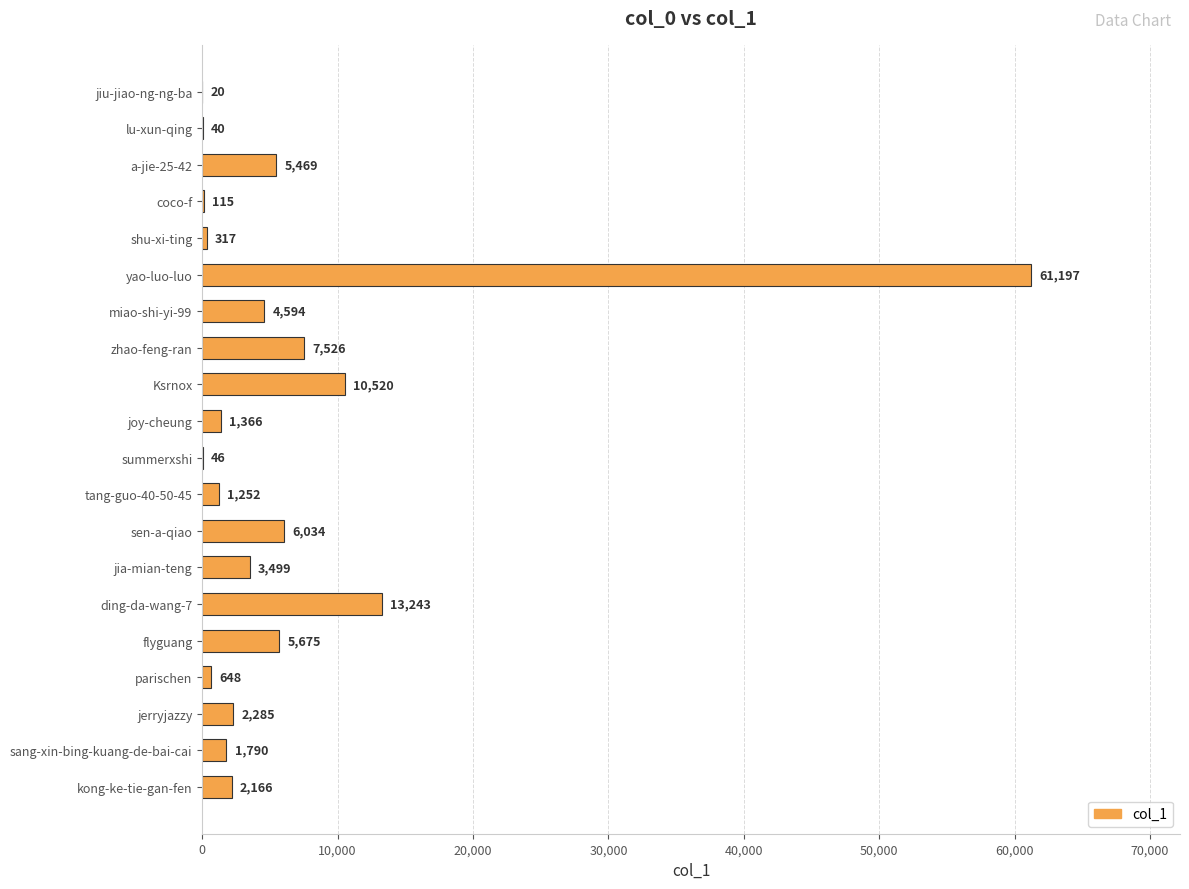

What is the change in value from summerxshi to sang-xin-bing-kuang-de-bai-cai?

+1744